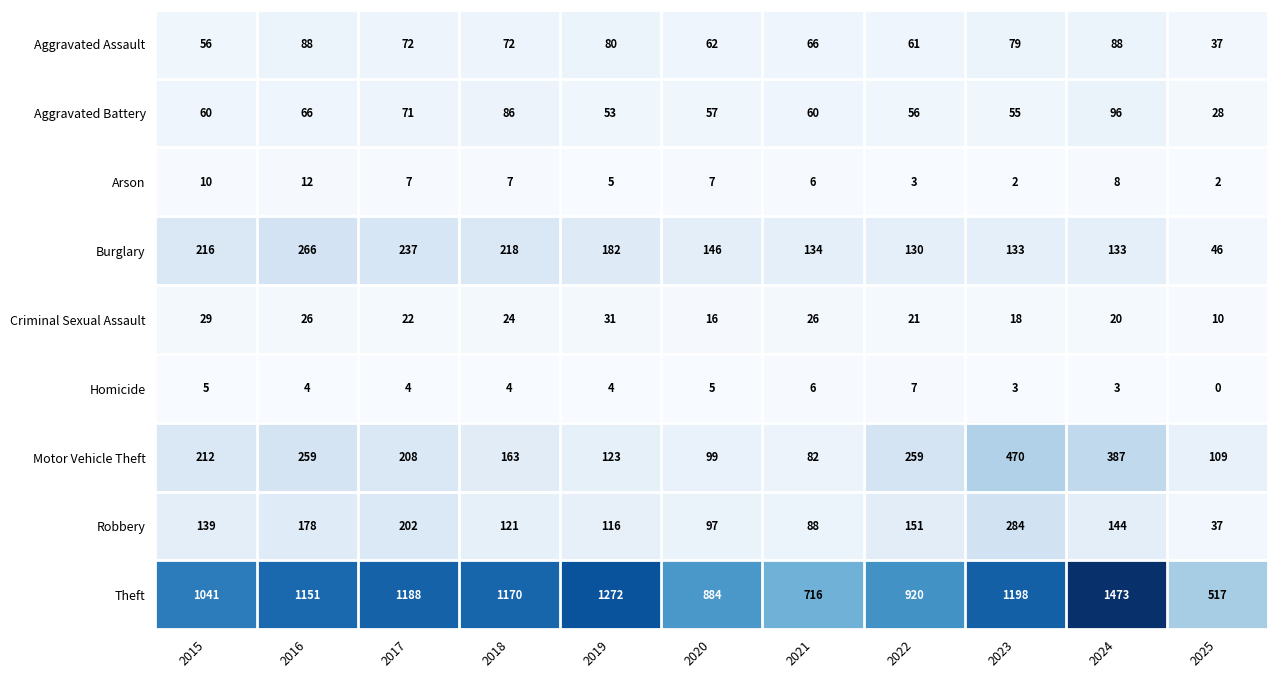

What is the difference between the maximum and minimum values in the Burglary series?

220